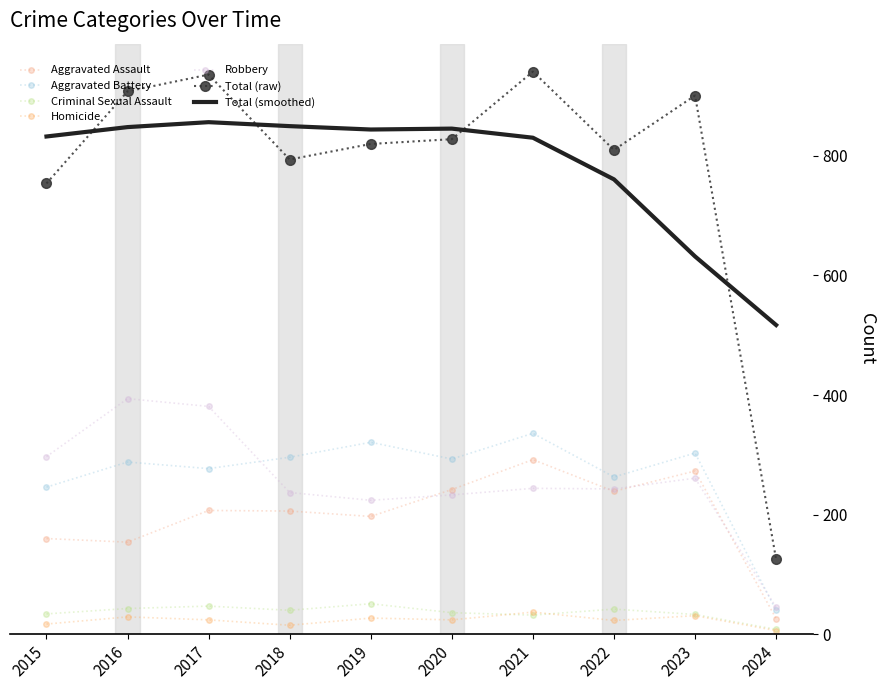

In Aggravated Battery, how many points are lower than both neighbors (excluding endpoints)?

3